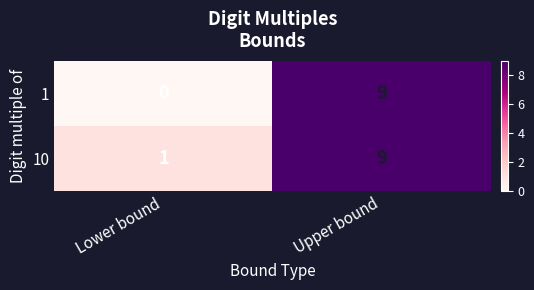

At which category is the sum across all series the highest?

Upper bound